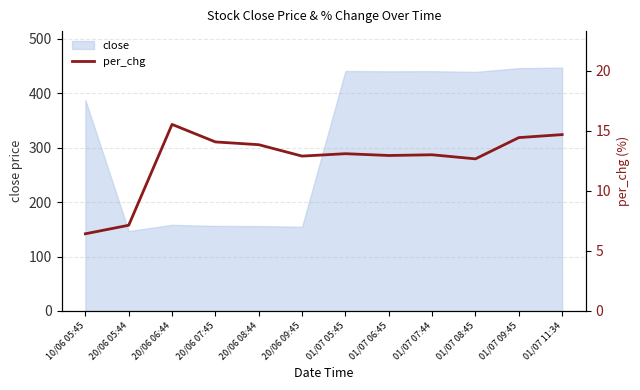

What is the difference between the values at 01/07 08:45 and 20/06 07:45?

1.4